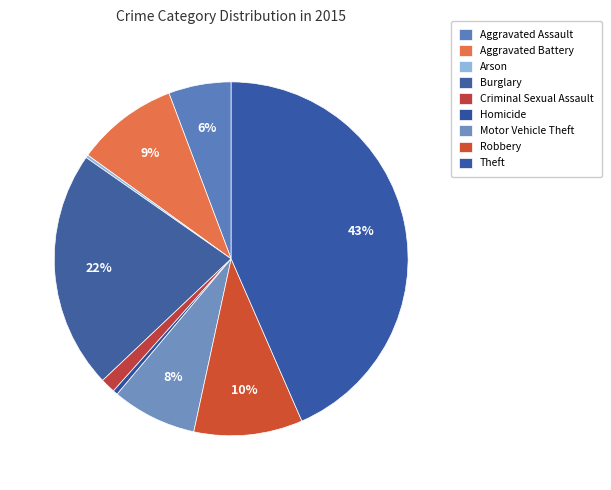

How many segments does this pie chart have?

9